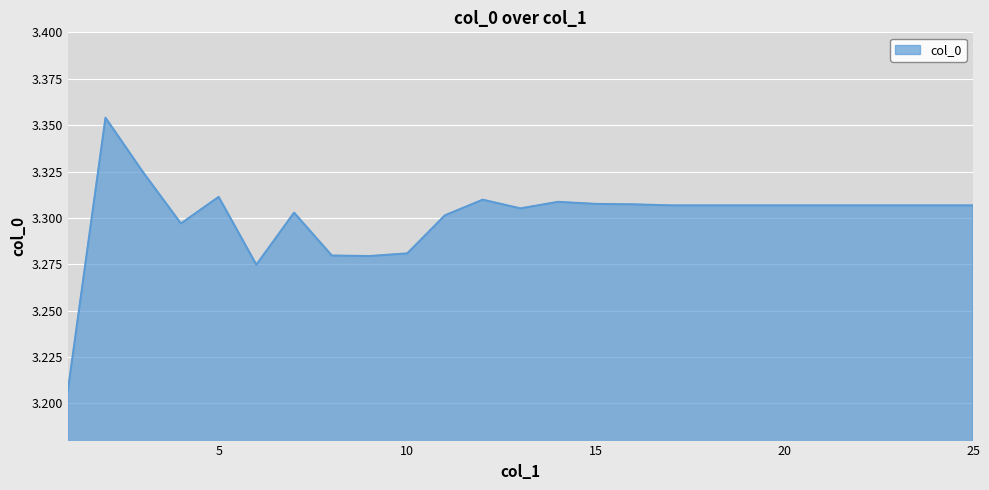

Where is the data nearest to the value 3?

1